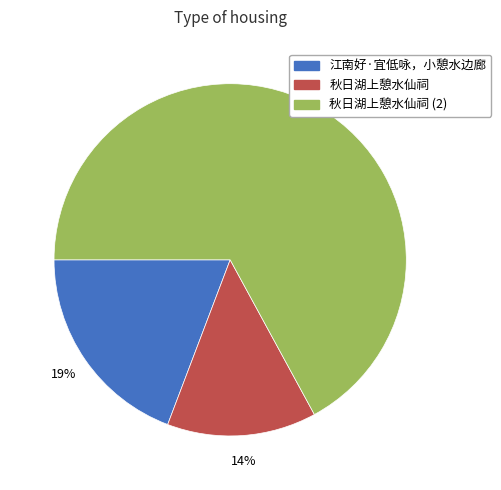

Count the number of slices in the pie.

3